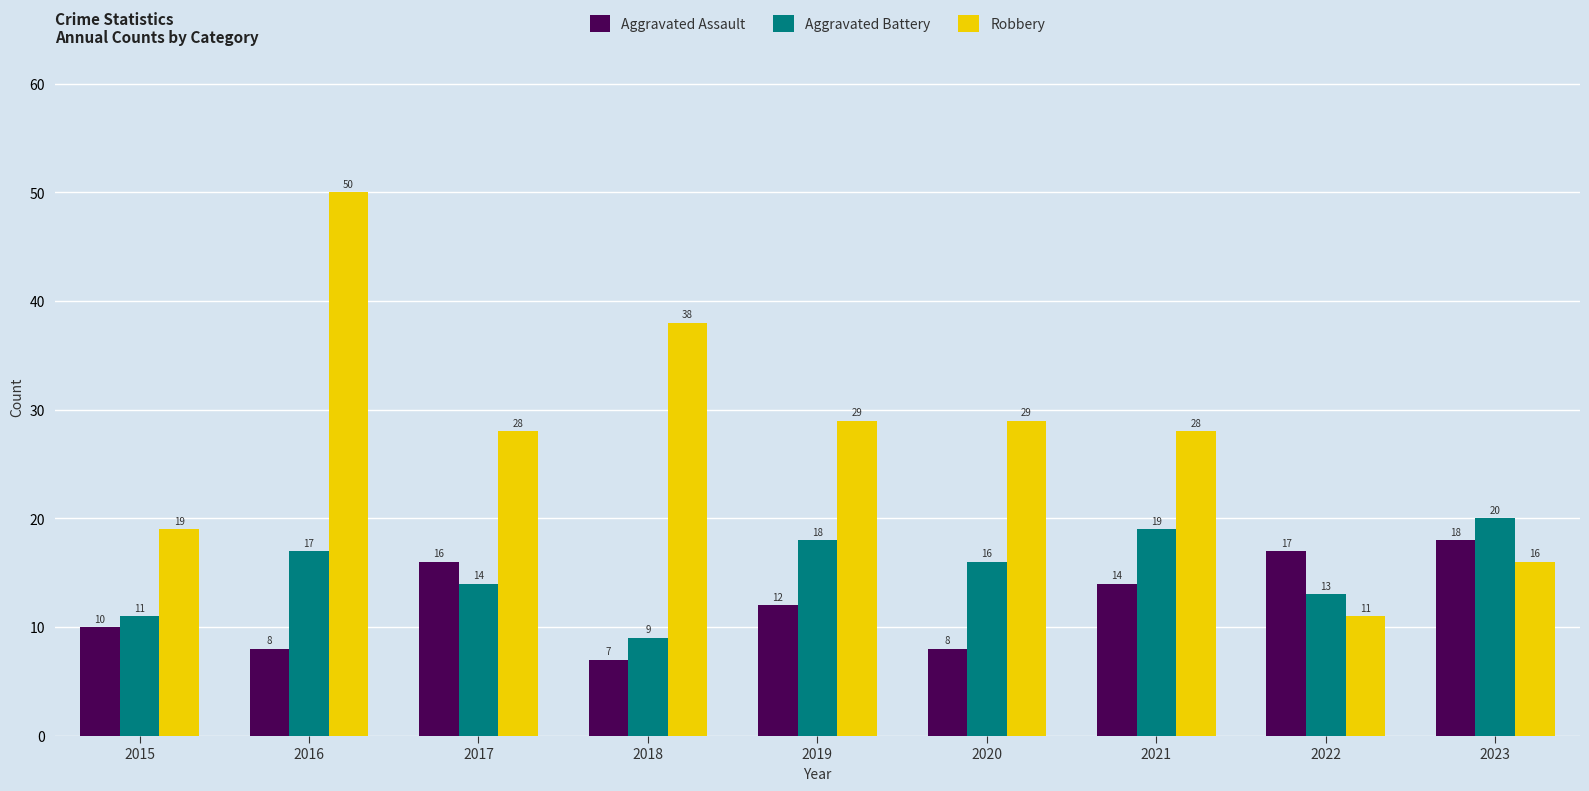

The Robbery series shows 6 at 2015. True or false?

False